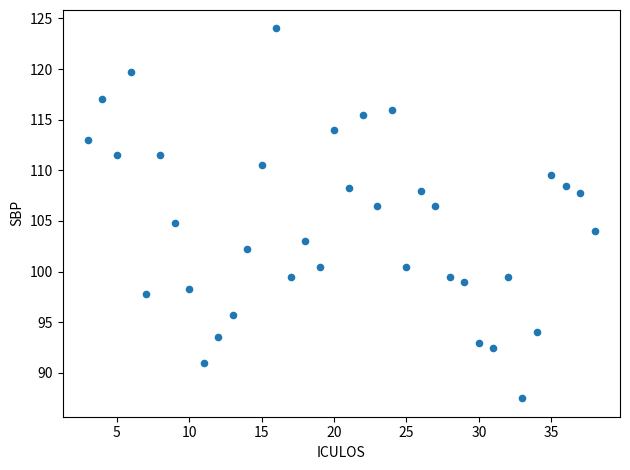

What is the range of X values (max minus min)?

35.0